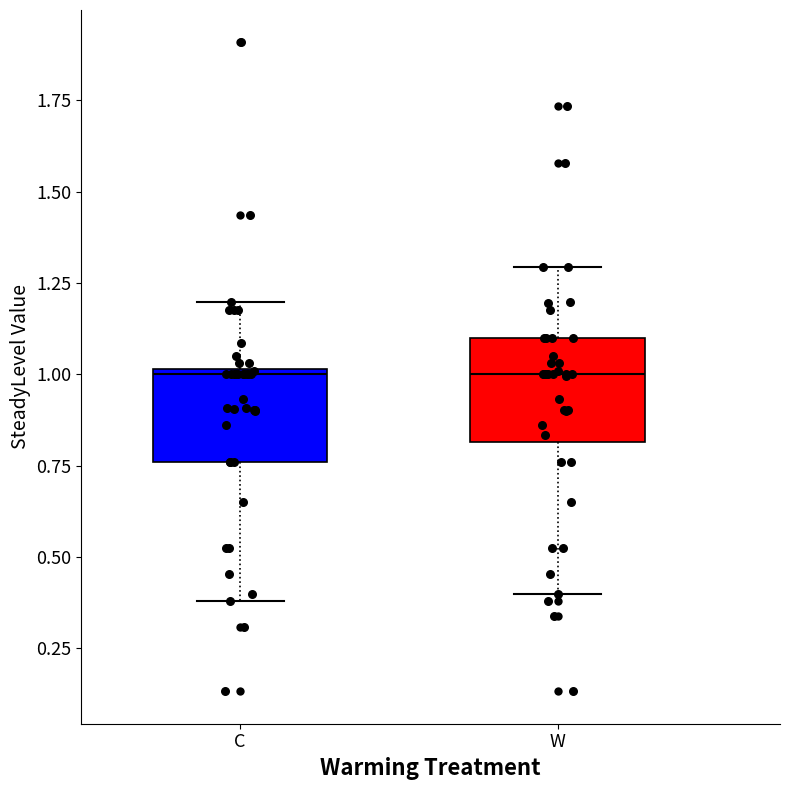

Reading left to right, read every box against the y-axis: the position of its median line, the range the box covers, and the ends of its whiskers. The values are not printed on the chart, so give them approximately, as read against the axis.

C: median 1.00 (just below the box's upper edge), box 0.75 to 1.00, whiskers 0.40 to 1.20
W: median 1.00, box 0.80 to 1.10, whiskers 0.40 to 1.30